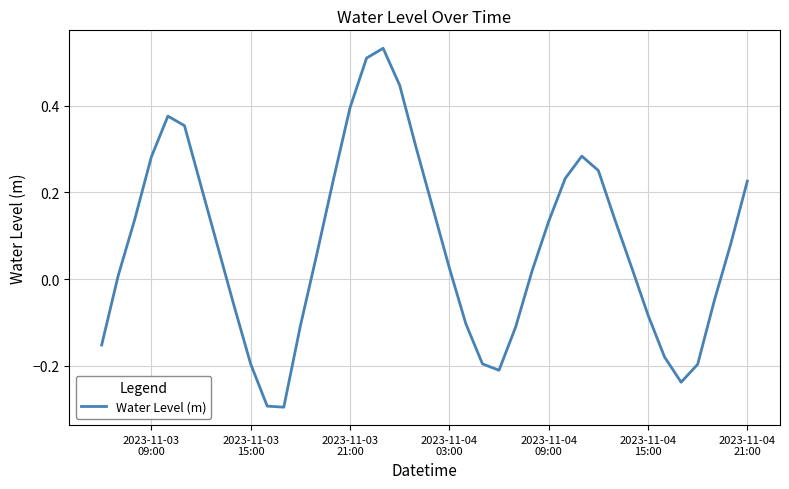

True or false: there are more than 0 points higher than both neighbors.

True